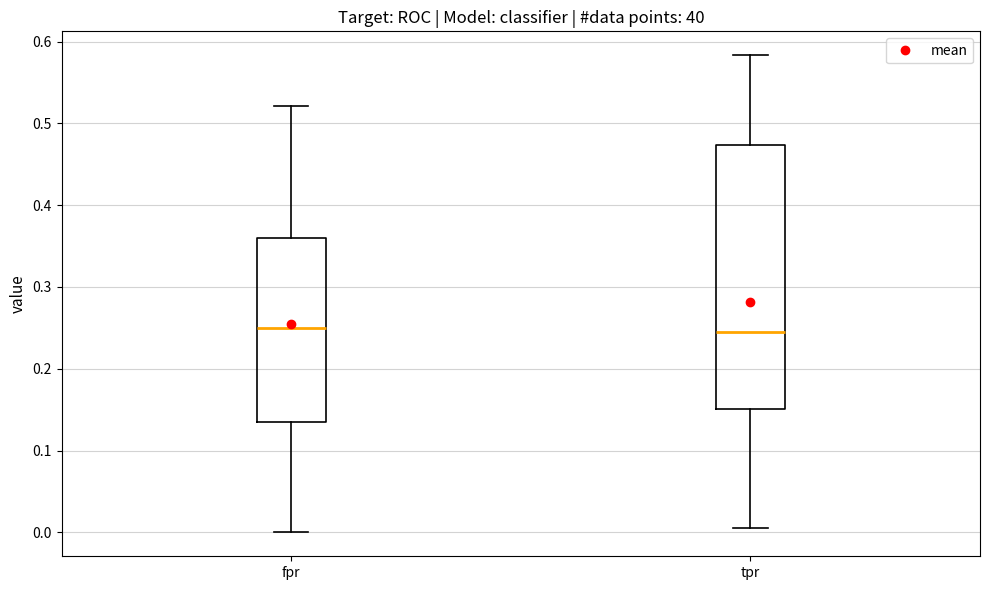

Comparing the boxes themselves (not the whiskers), which one is the tallest?

tpr